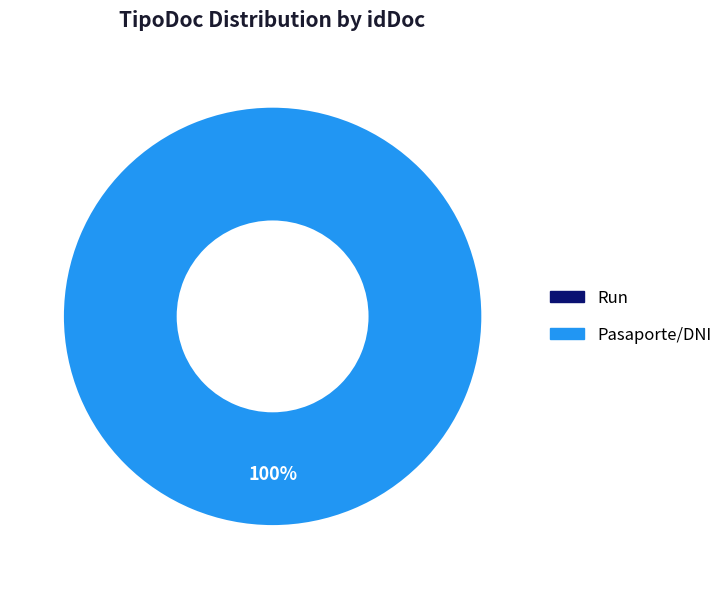

How many segments does this pie chart have?

2